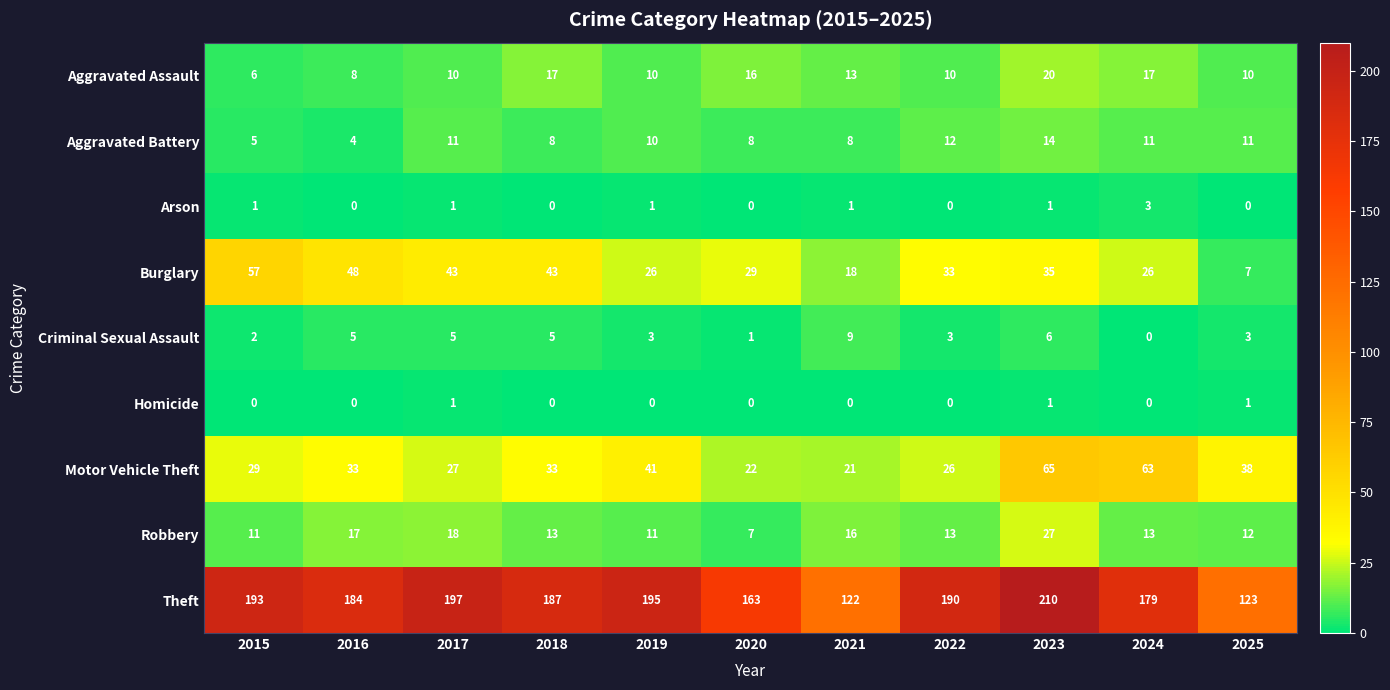

What is the difference between the second highest and minimum values in the Criminal Sexual Assault series?

6